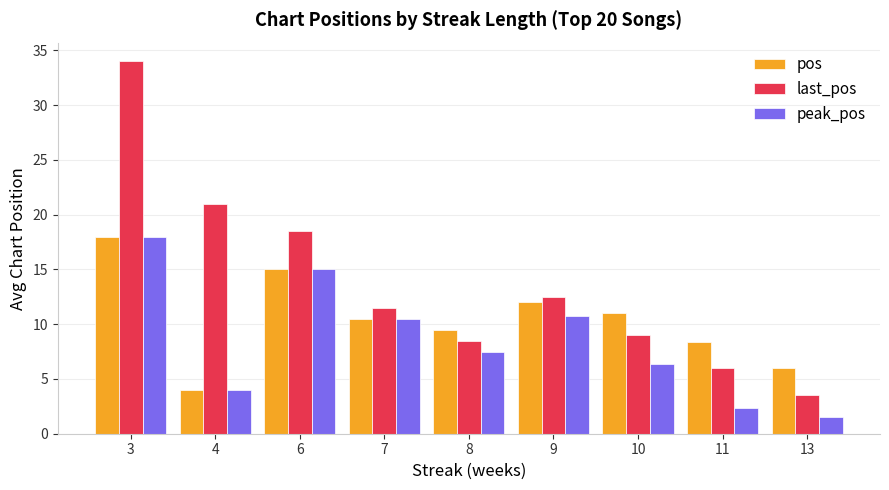

Is it true that peak_pos equals 10.5 at 7?

True